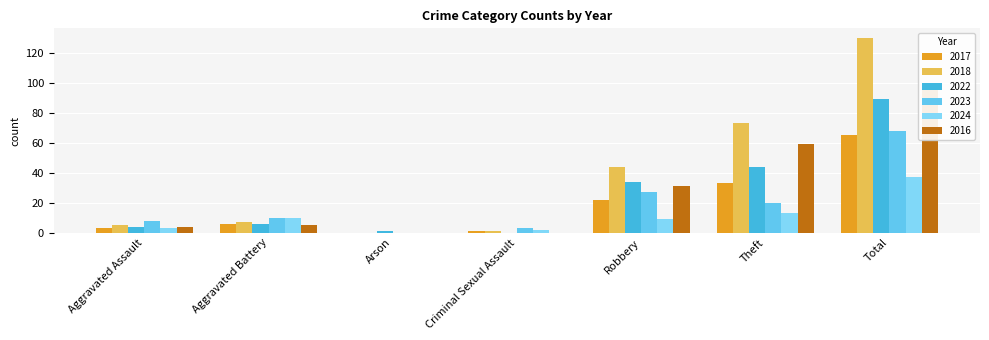

What are all the series names shown in the legend?

2017, 2018, 2022, 2023, 2024, 2016